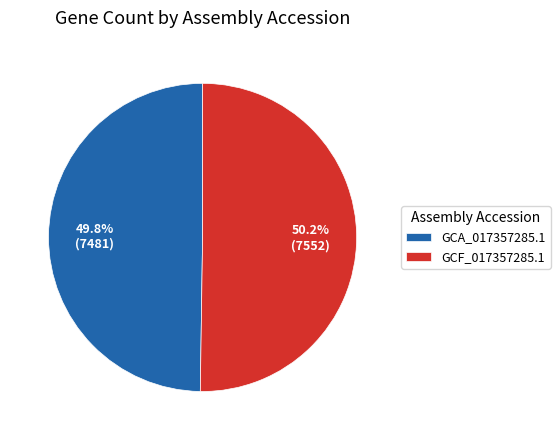

To the nearest percent, what is the combined percentage of GCA_017357285.1 and GCF_017357285.1?

100%